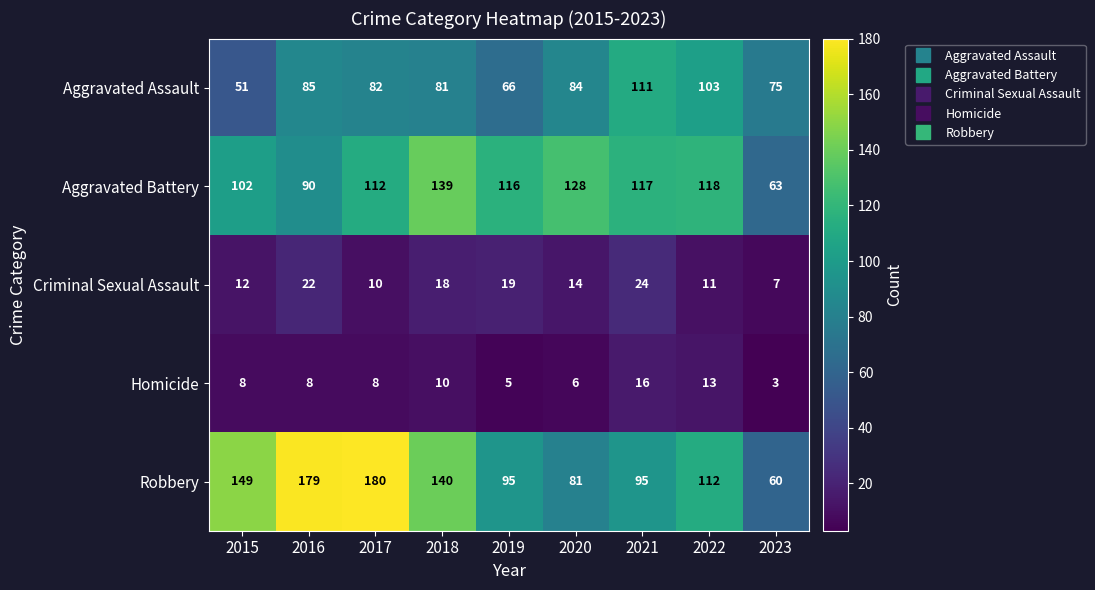

Which series has the widest spread of values?

Robbery